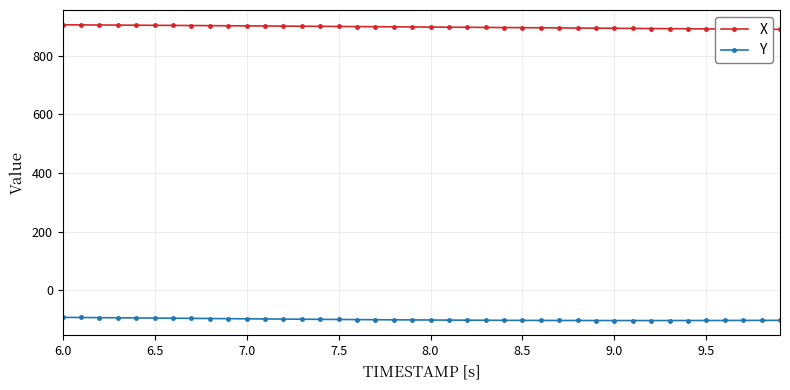

What is the value of the Y point at the 18th from the left?

-99.7